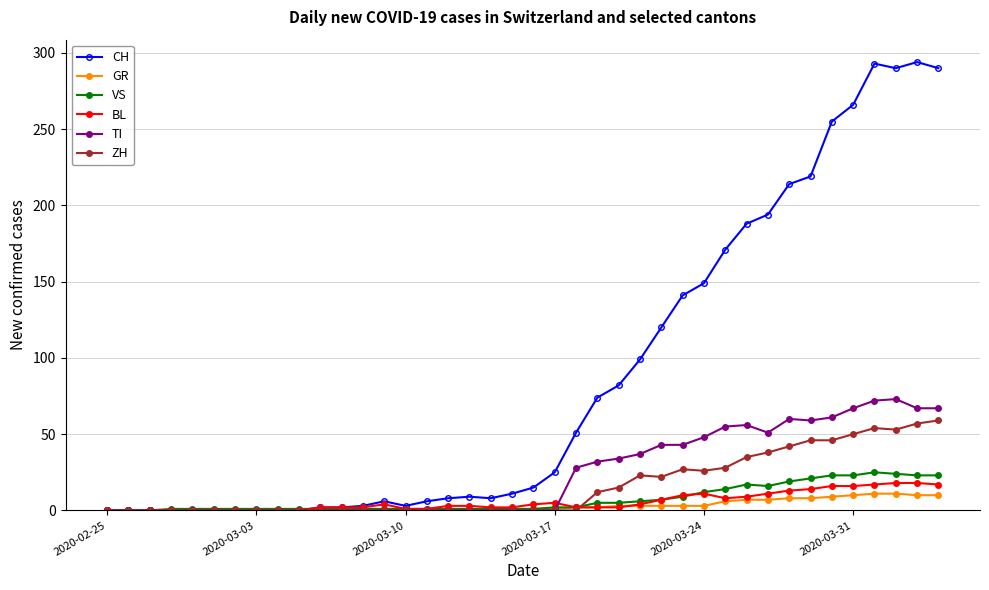

Which series has the largest total across all categories?

CH